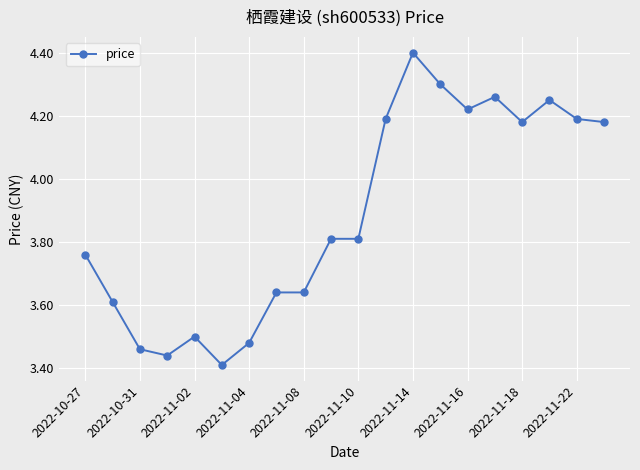

True or false: there are more than 2 points higher than both neighbors.

True